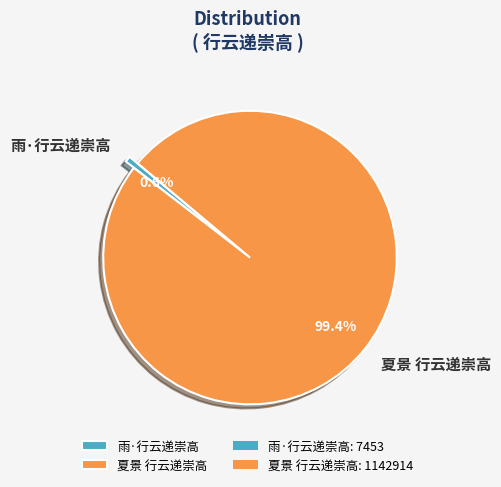

Count the number of slices in the pie.

2